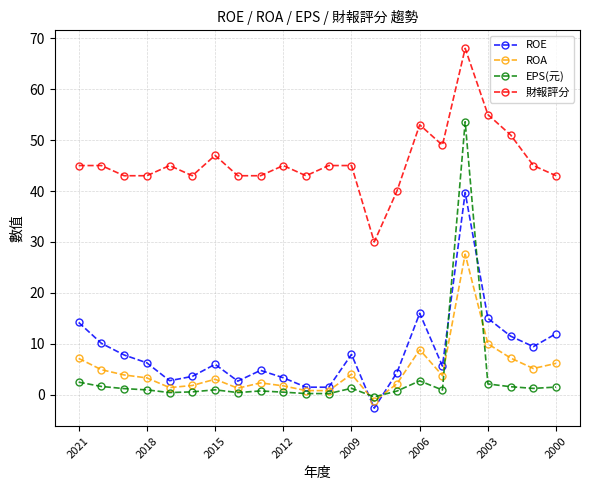

Which series has the largest range (max minus min)?

EPS(元)